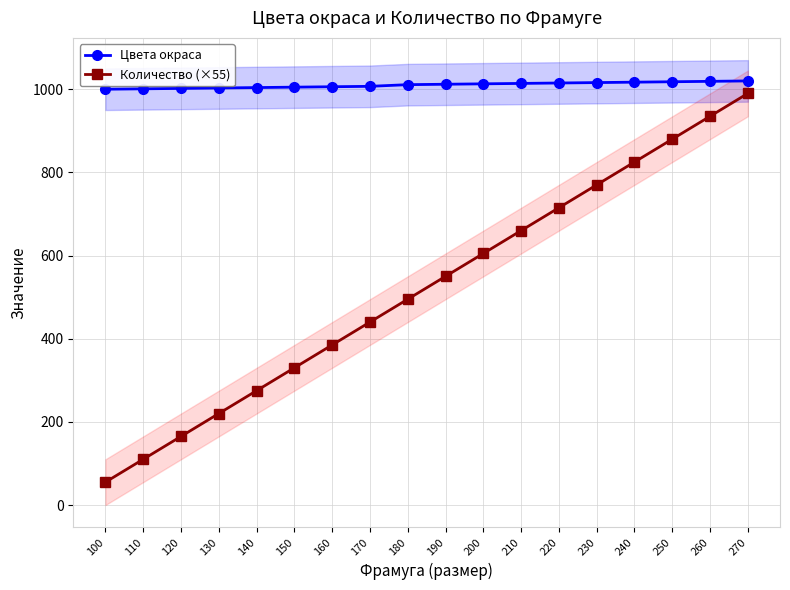

How many lines are shown in the chart?

2